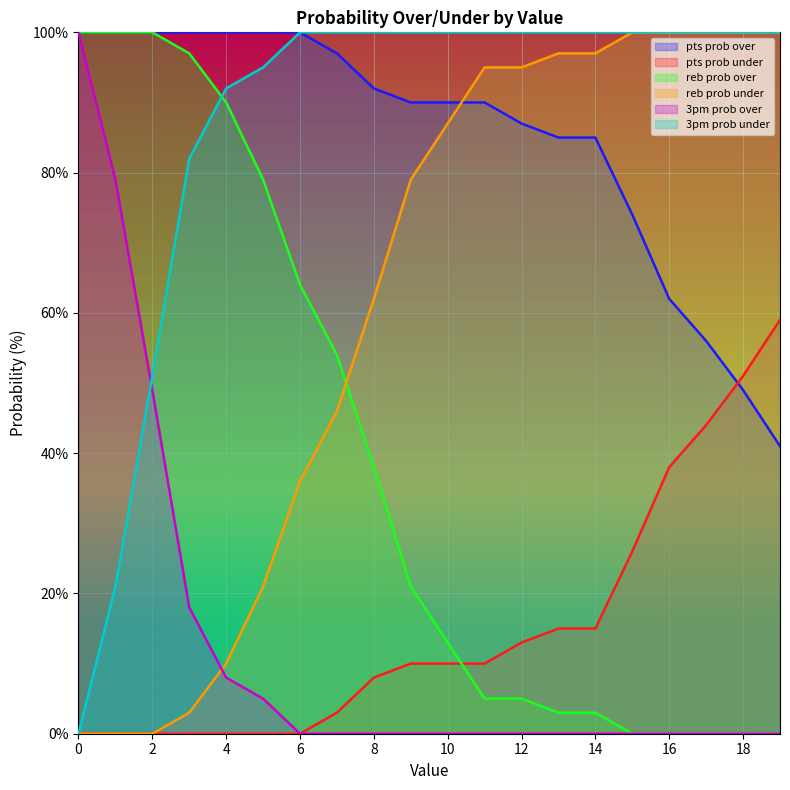

The pts prob under series shows 26 at 3. True or false?

False